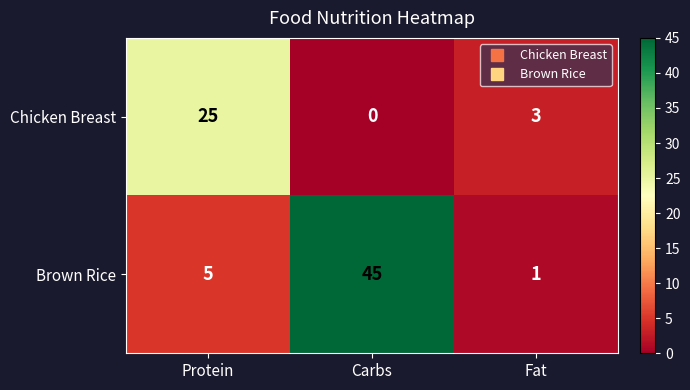

What is the maximum value shown in the chart?

45